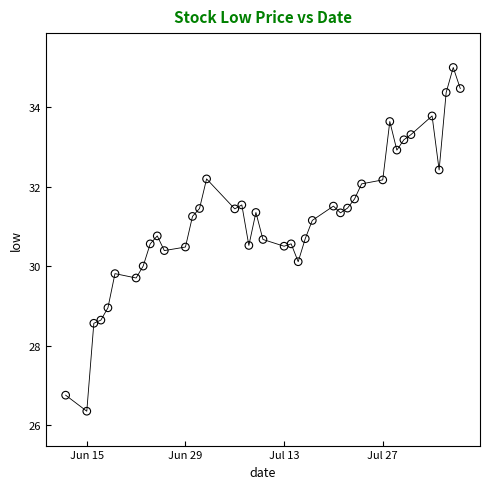

What is the range of X values (max minus min)?

56.0